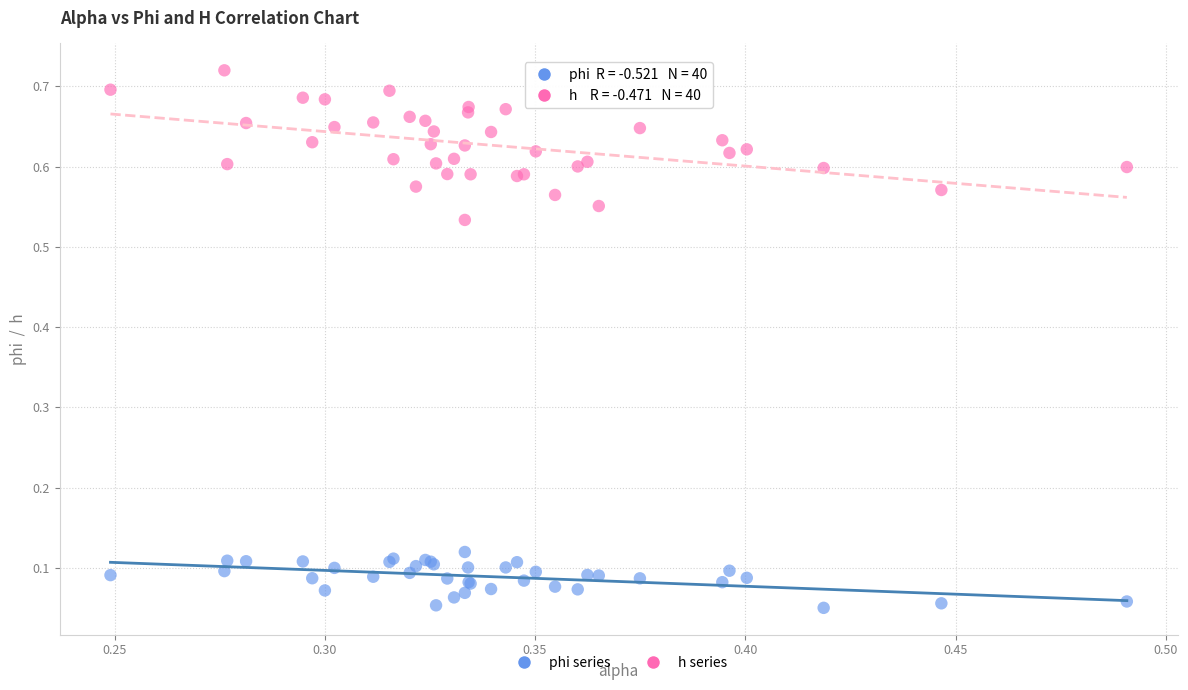

Which series contains the lowest Y value?

phi series